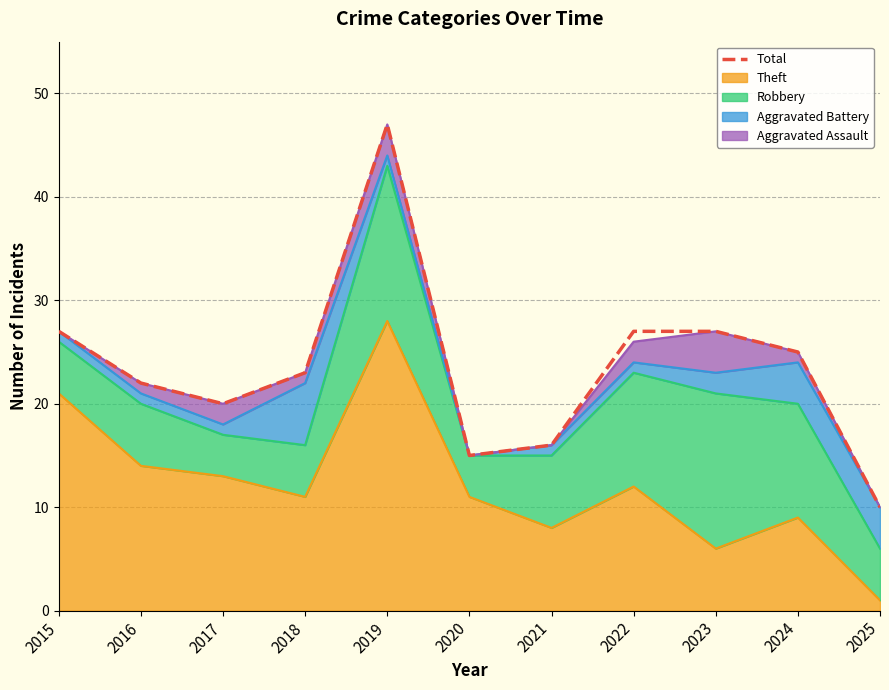

Count the number of categories in the chart.

11